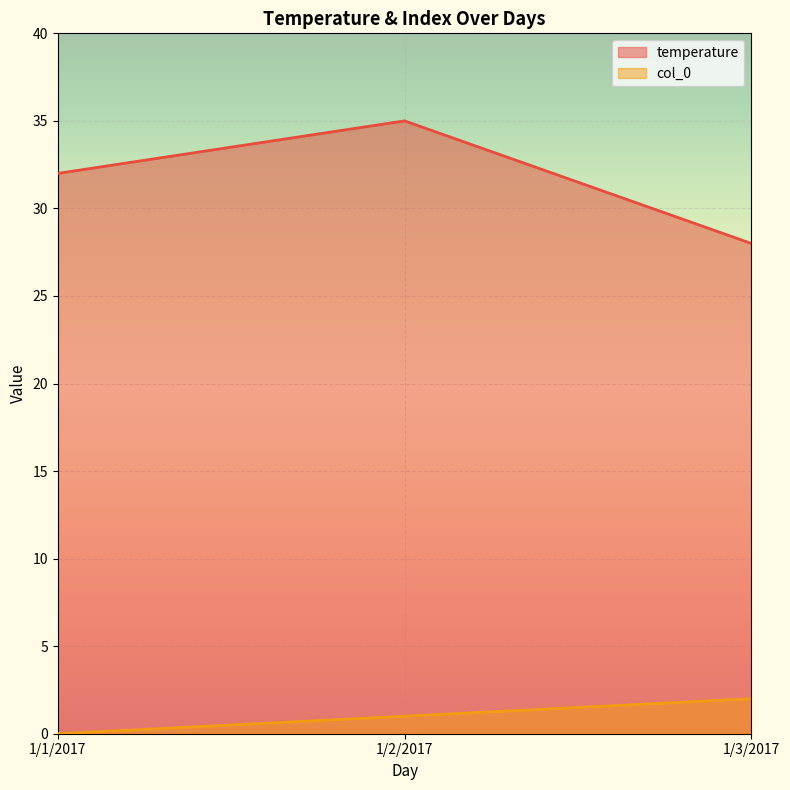

What are all the series names shown in the legend?

temperature, col_0